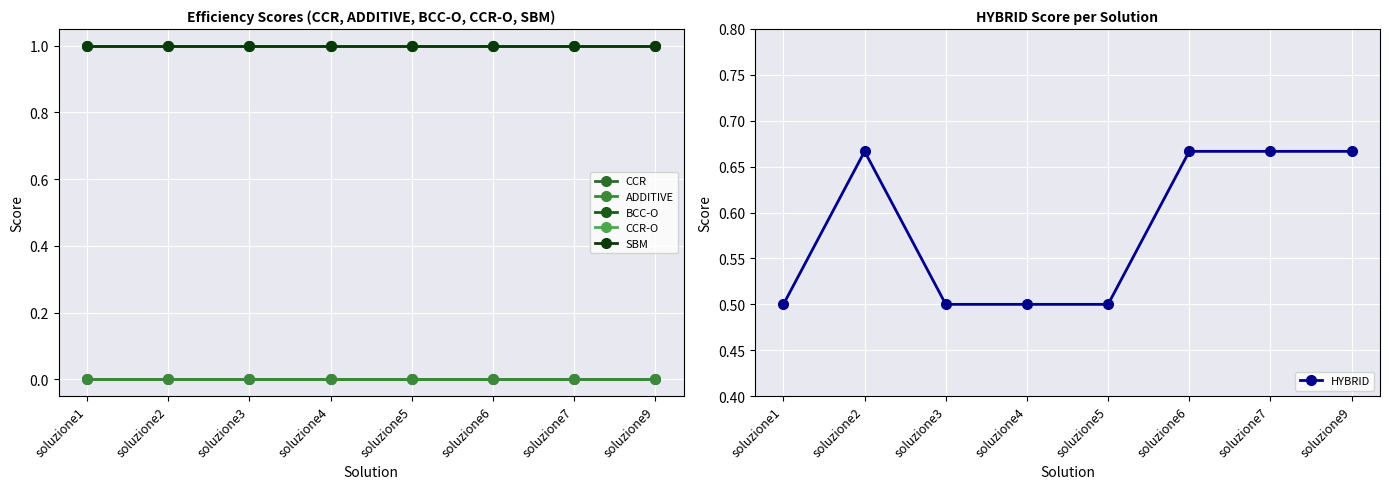

What is the difference between the HYBRID values at soluzione5 and soluzione6?

0.2